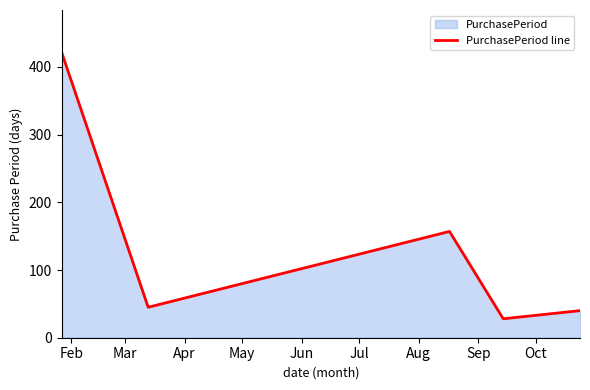

What is the difference between the maximum and minimum values?

393